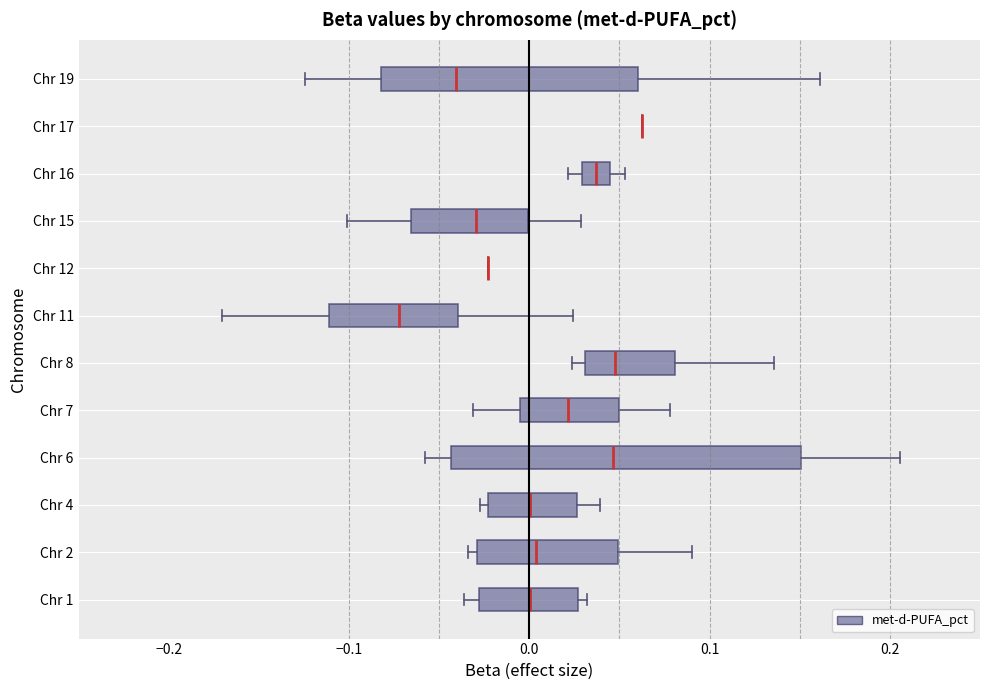

Where does the median line of the box for Chr 8 sit on the x-axis? The values are not printed on the chart, so give them approximately, as read against the axis.

0.05